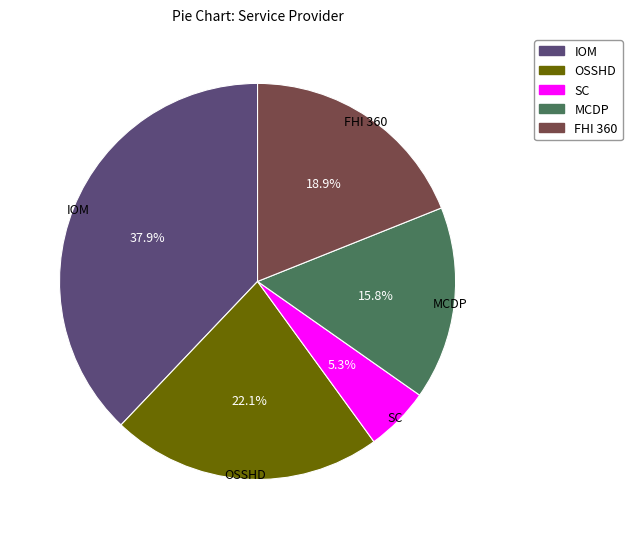

What percentage is the MCDP slice, to the nearest percent?

16%